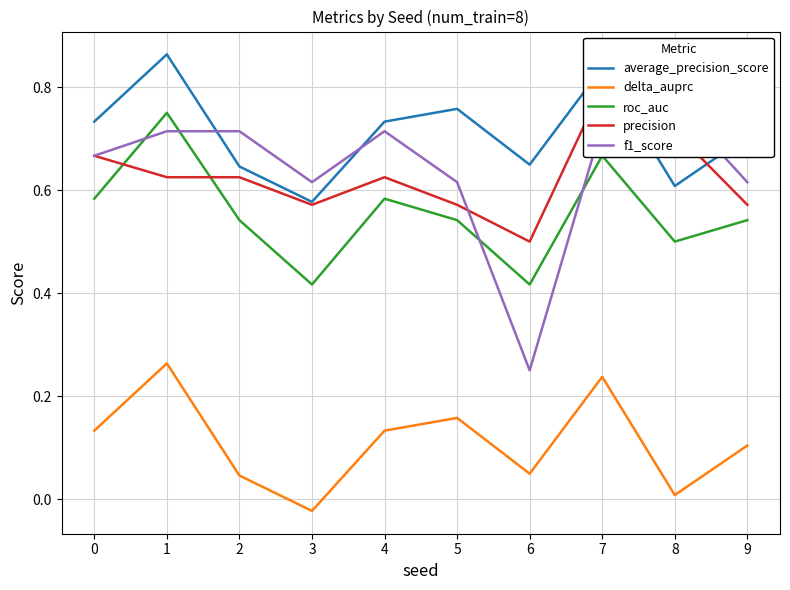

Reading right to left, transcribe all the data shown in this chart.

average_precision_score: 0.7	0.6	0.8	0.6	0.8	0.7	0.6	0.6	0.9	0.7
delta_auprc: 0.1	0.0	0.2	0.0	0.2	0.1	-0.0	0.0	0.3	0.1
roc_auc: 0.5	0.5	0.7	0.4	0.5	0.6	0.4	0.5	0.8	0.6
precision: 0.6	0.7	0.8	0.5	0.6	0.6	0.6	0.6	0.6	0.7
f1_score: 0.6	0.8	0.7	0.2	0.6	0.7	0.6	0.7	0.7	0.7